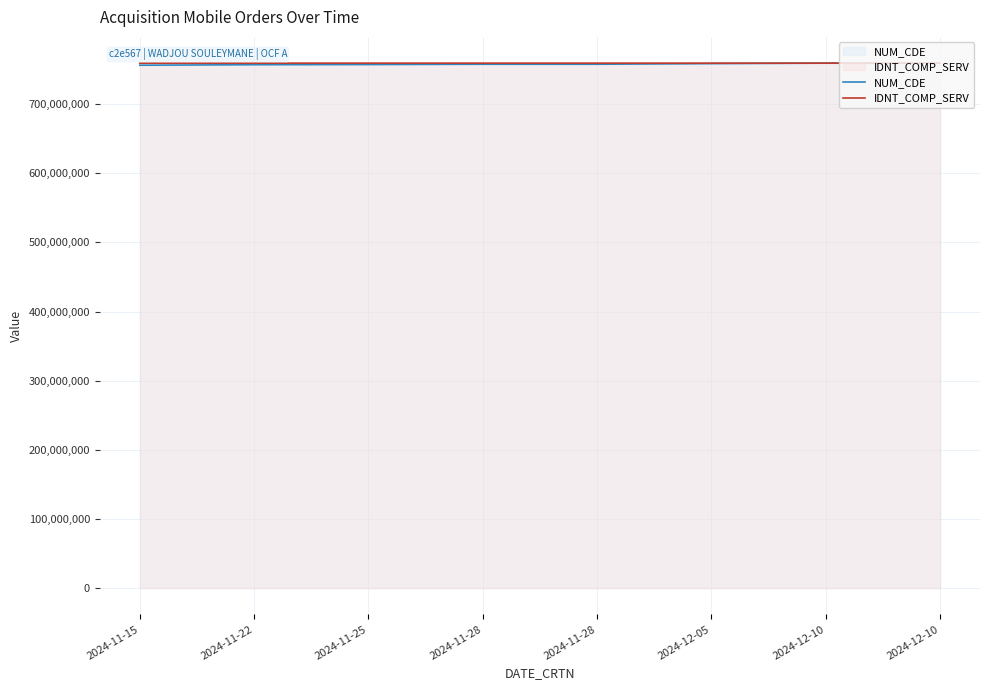

Reading left to right, what are all the values shown in this chart?

NUM_CDE: 2024-11-15=756207750.0	2024-11-22=756926019.0	2024-11-25=757174237.0	2024-11-28=757622220.0	2024-11-28=757622584.0	2024-12-05=758501179.0	2024-12-10=759199318.0	2024-12-10=759199915.0
IDNT_COMP_SERV: 2024-11-15=759171786.7	2024-11-22=759180542.6	2024-11-25=759179218.2	2024-11-28=759183147.8	2024-11-28=759184853.1	2024-12-05=759193205.9	2024-12-10=759199915.0	2024-12-10=759199908.9